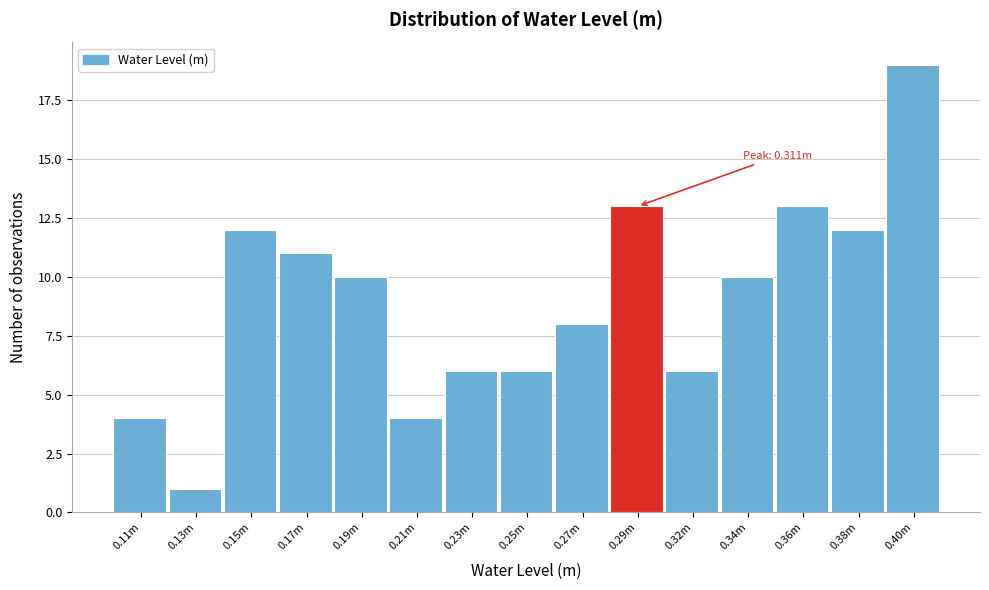

Reading left to right, transcribe all the data shown in this chart.

4	1	12	11	10	4	6	6	8	13	6	10	13	12	19